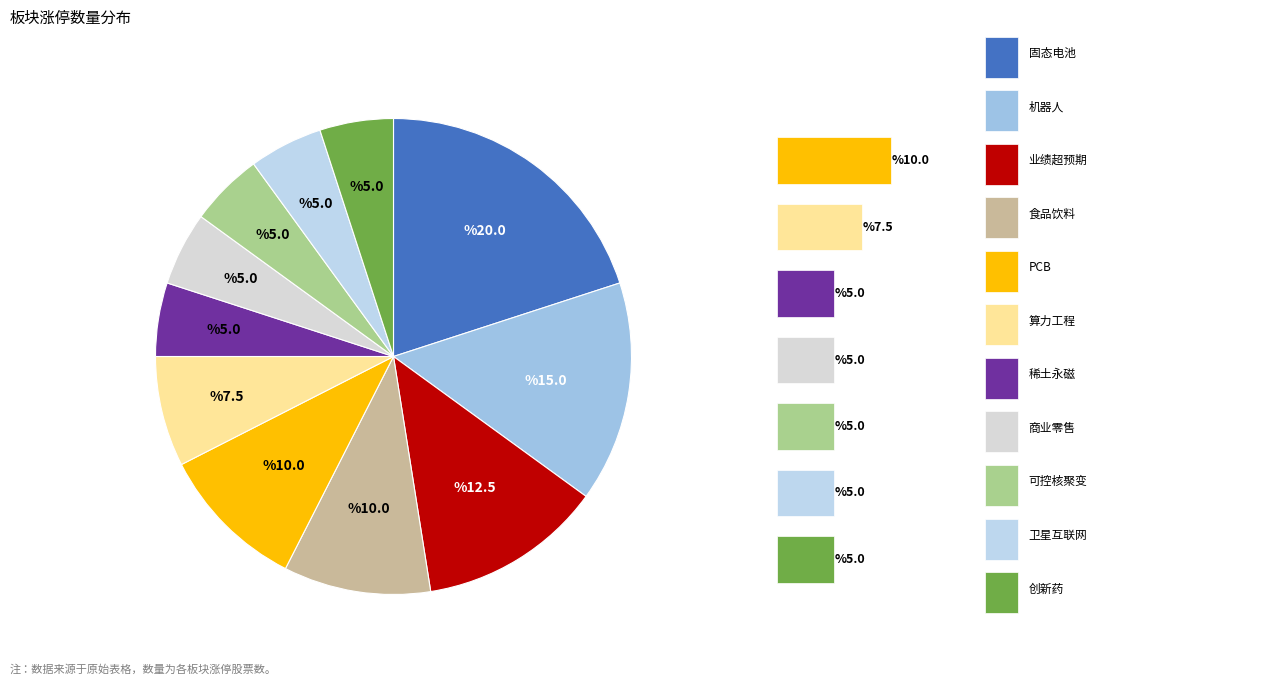

How many segments does this pie chart have?

11